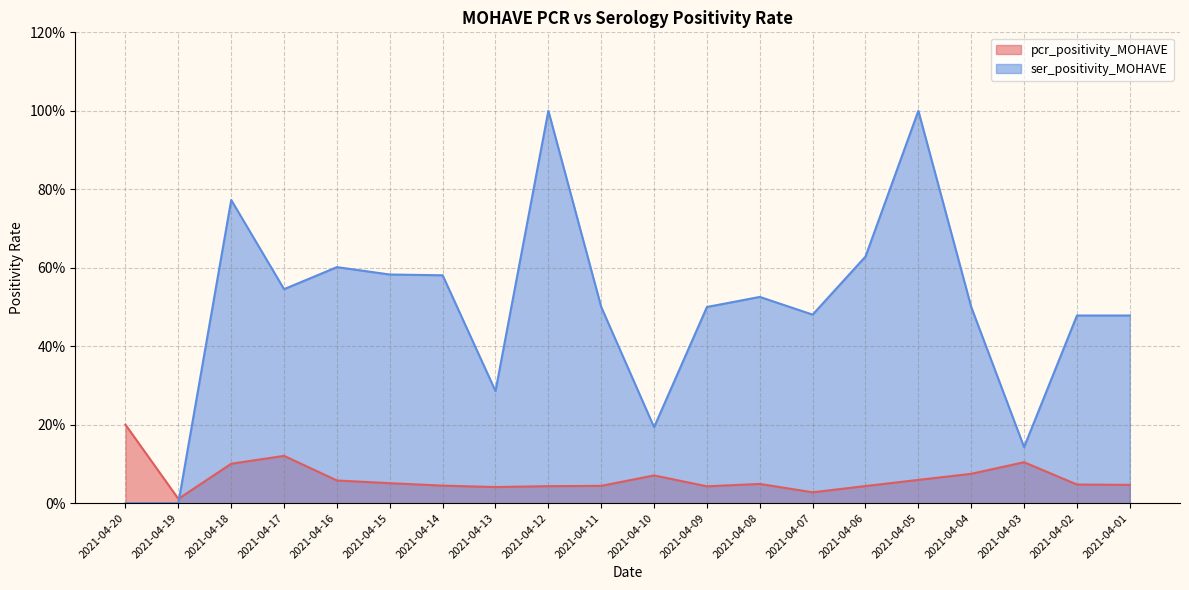

How many intersections are there between ser_positivity_MOHAVE and pcr_positivity_MOHAVE?

1